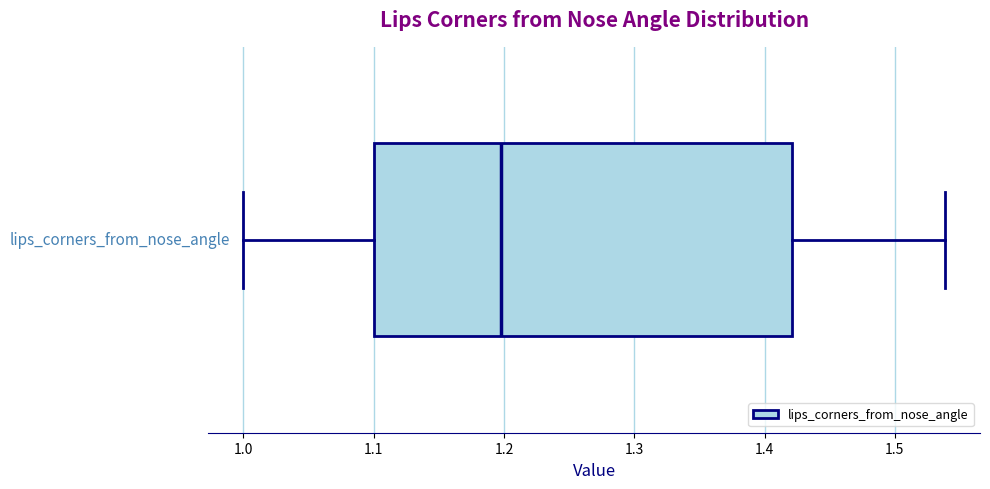

Read this box plot against the x-axis: the position of the median line, the range covered by the box, and the ends of both whiskers. The values are not printed on the chart, so give them approximately, as read against the axis.

median 1.20, box 1.10 to 1.42, whiskers 1.00 to 1.54